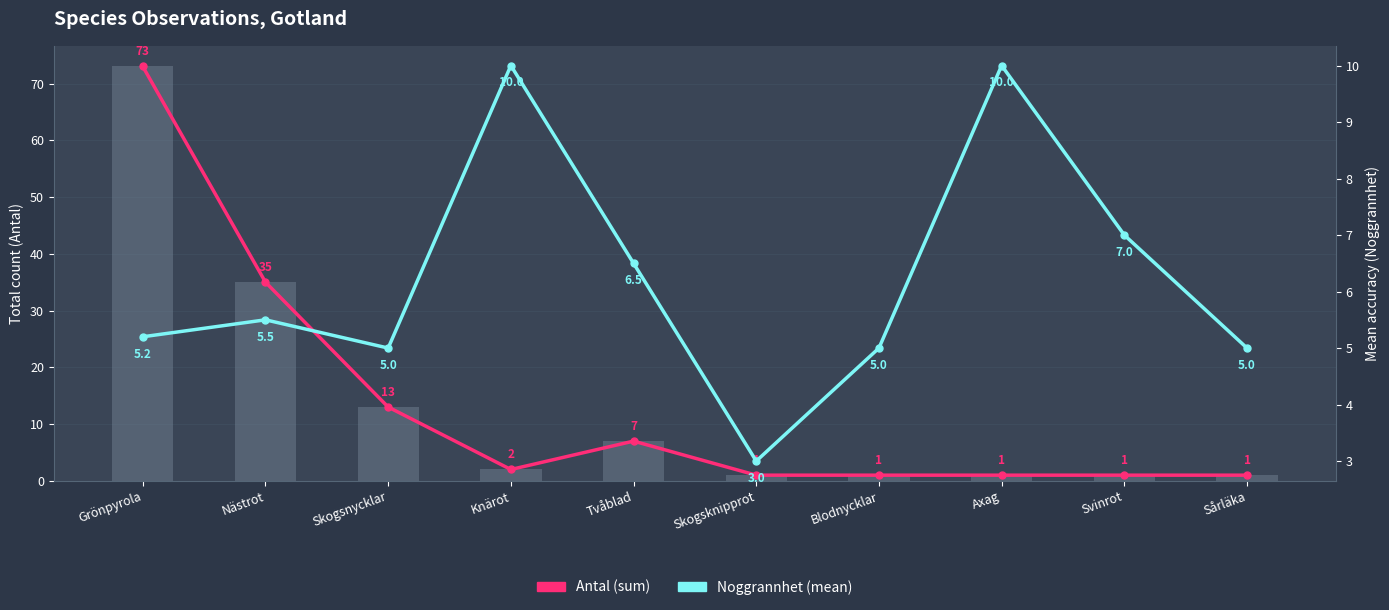

How many groups of bars are there?

10